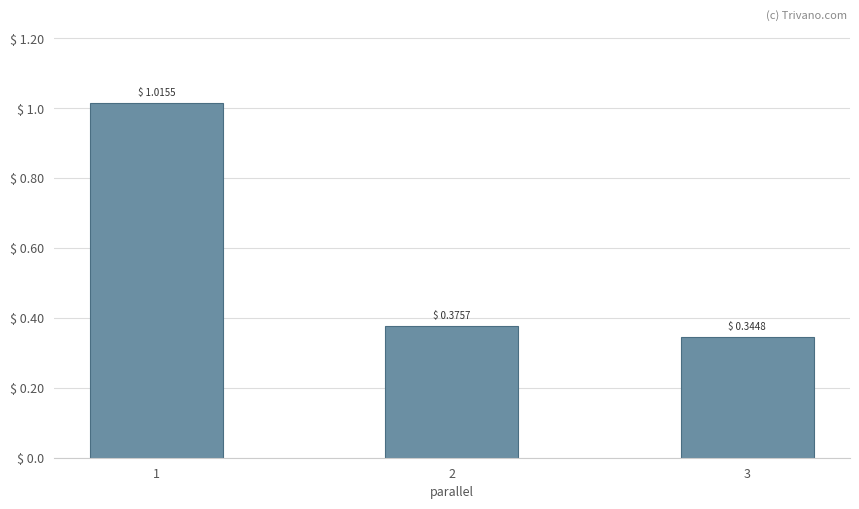

List the labels in order of value, smallest first.

3, 2, 1